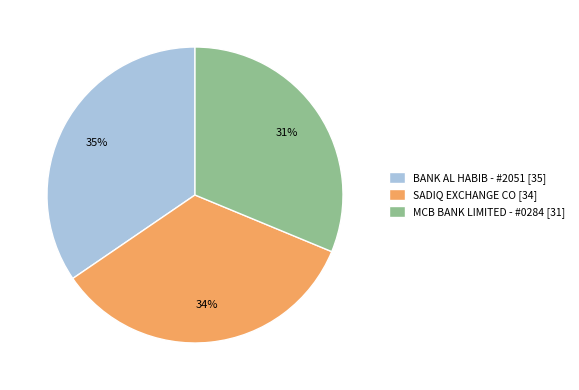

Does any single category account for the majority?

No